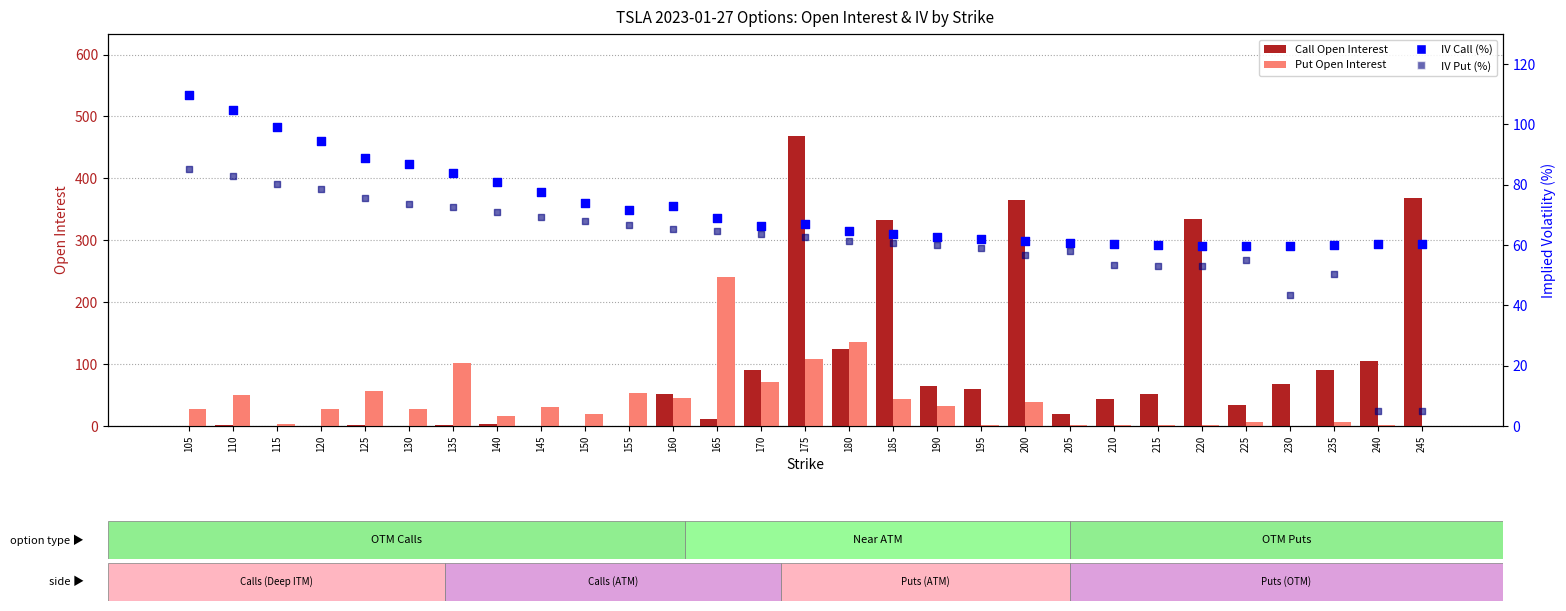

Which series has the largest total across all categories?

Call Open Interest